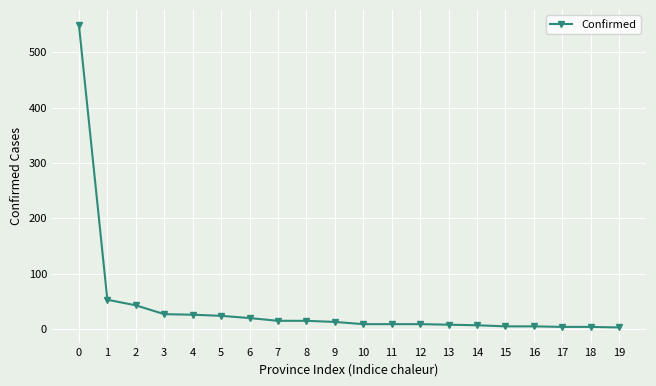

True or false: the data shows 5 at 16.

True